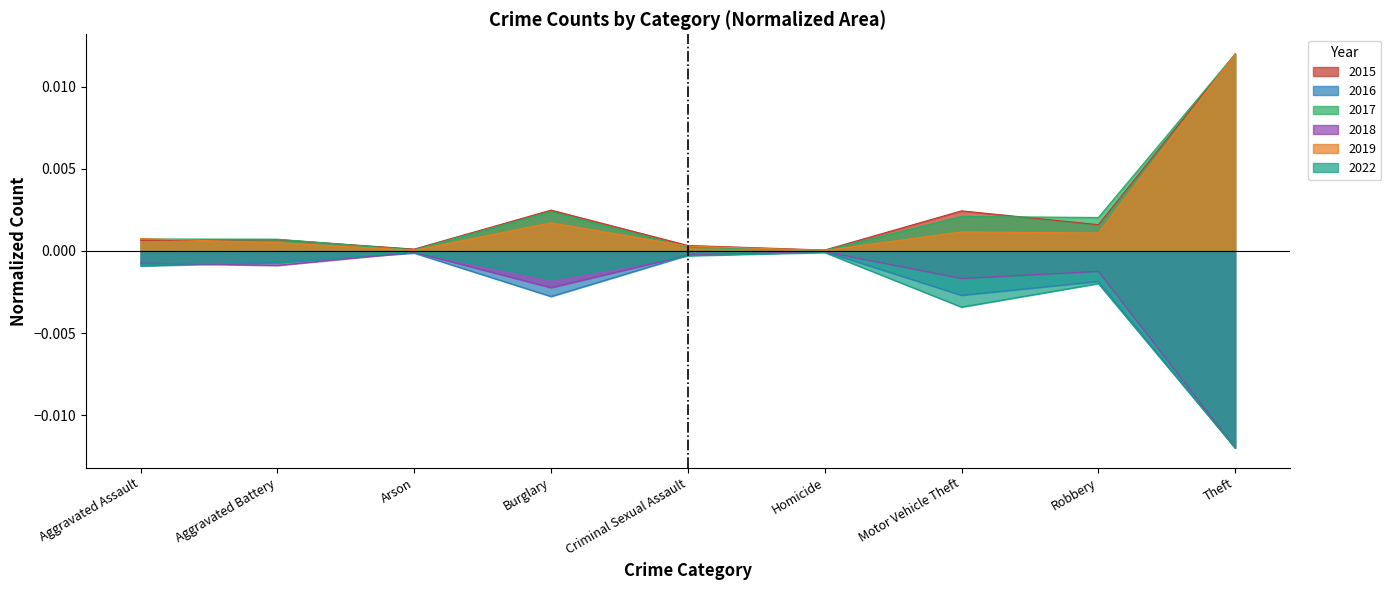

What is the label of the 7th point from the right?

Arson